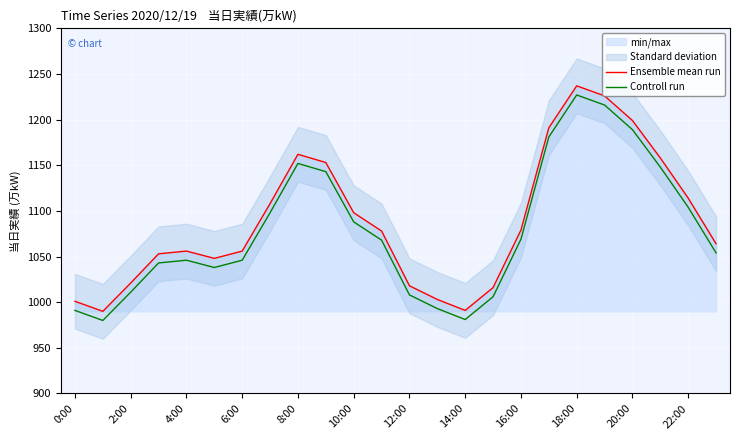

Which has a higher value, 21 or 19?

19